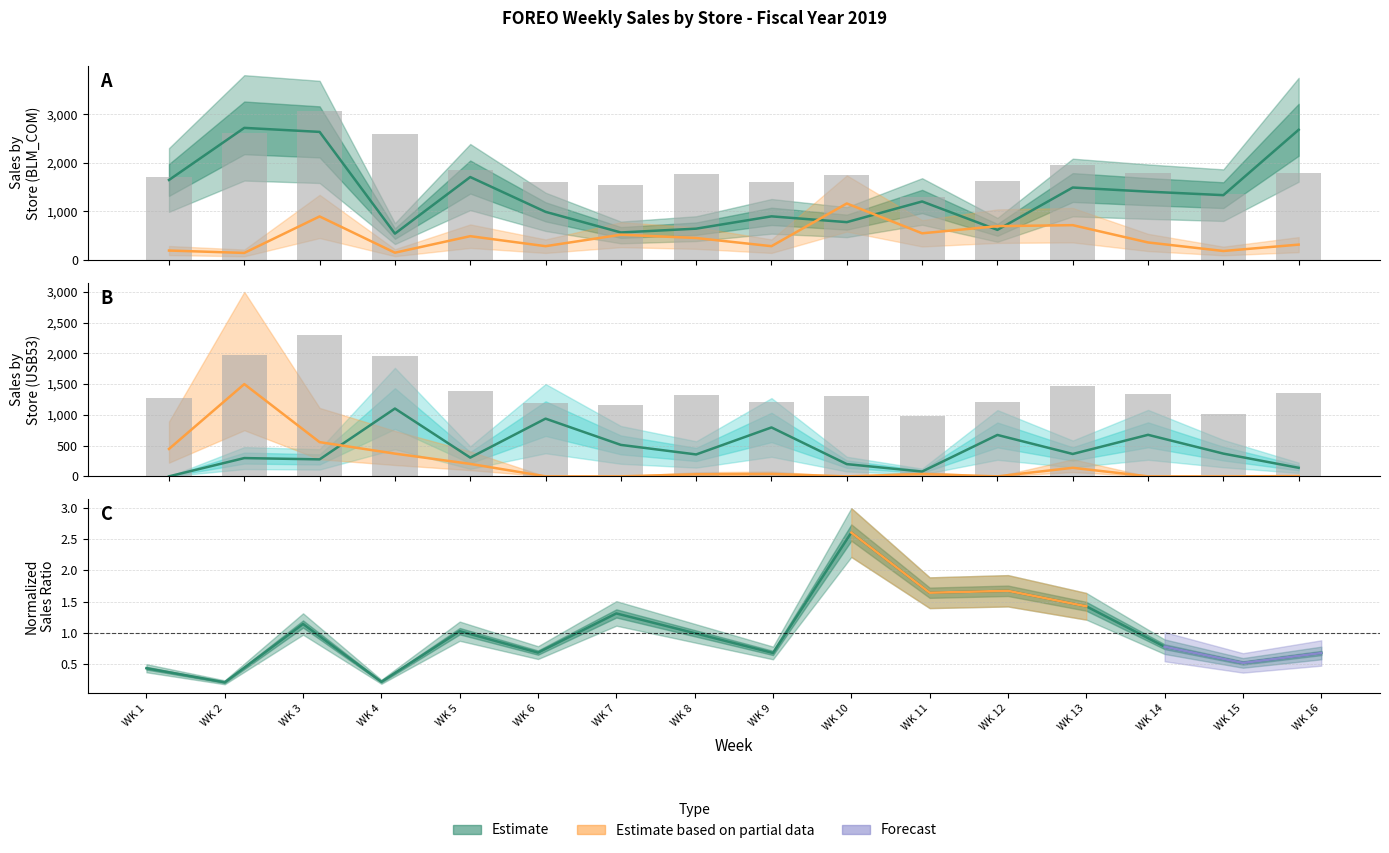

Reading left to right, what are all the values shown in this chart?

BLM_COM: WK 1=1645.1	WK 2=2720.5	WK 3=2637.4	WK 4=537.4	WK 5=1705.4	WK 6=987.2	WK 7=561.0	WK 8=639.8	WK 9=894.0	WK 10=774.2	WK 11=1201.0	WK 12=615.0	WK 13=1488.9	WK 14=1404.0	WK 15=1331.3	WK 16=2681.2
USB53: WK 1=0.0	WK 2=297.0	WK 3=276.0	WK 4=1102.1	WK 5=304.6	WK 6=938.0	WK 7=511.3	WK 8=356.0	WK 9=794.9	WK 10=199.0	WK 11=78.0	WK 12=673.0	WK 13=363.7	WK 14=675.0	WK 15=369.7	WK 16=139.0
USB62: WK 1=188.0	WK 2=139.0	WK 3=892.0	WK 4=143.7	WK 5=484.6	WK 6=278.0	WK 7=515.0	WK 8=447.0	WK 9=278.0	WK 10=1159.7	WK 11=544.0	WK 12=691.4	WK 13=712.0	WK 14=355.0	WK 15=178.7	WK 16=310.3
Total: WK 1=1701.2	WK 2=2620.3	WK 3=3066.5	WK 4=2602.5	WK 5=1852.9	WK 6=1596.0	WK 7=1541.9	WK 8=1763.3	WK 9=1609.2	WK 10=1746.7	WK 11=1300.0	WK 12=1621.5	WK 13=1961.1	WK 14=1790.9	WK 15=1351.9	WK 16=1797.9